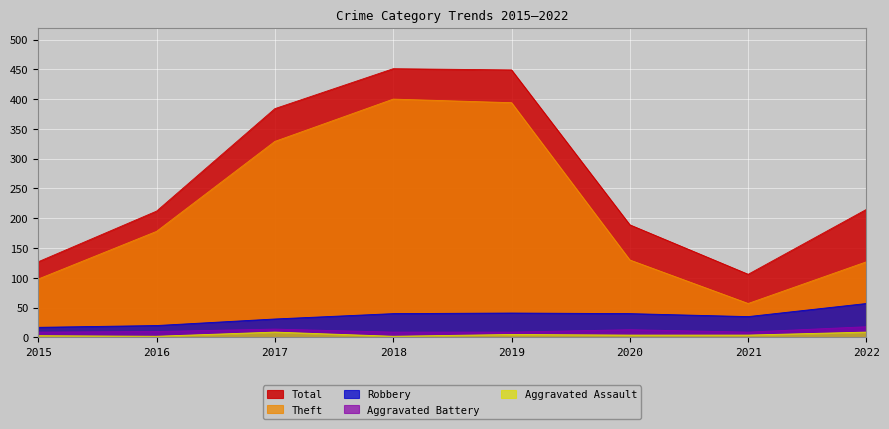

How many categories are shown in the chart?

8